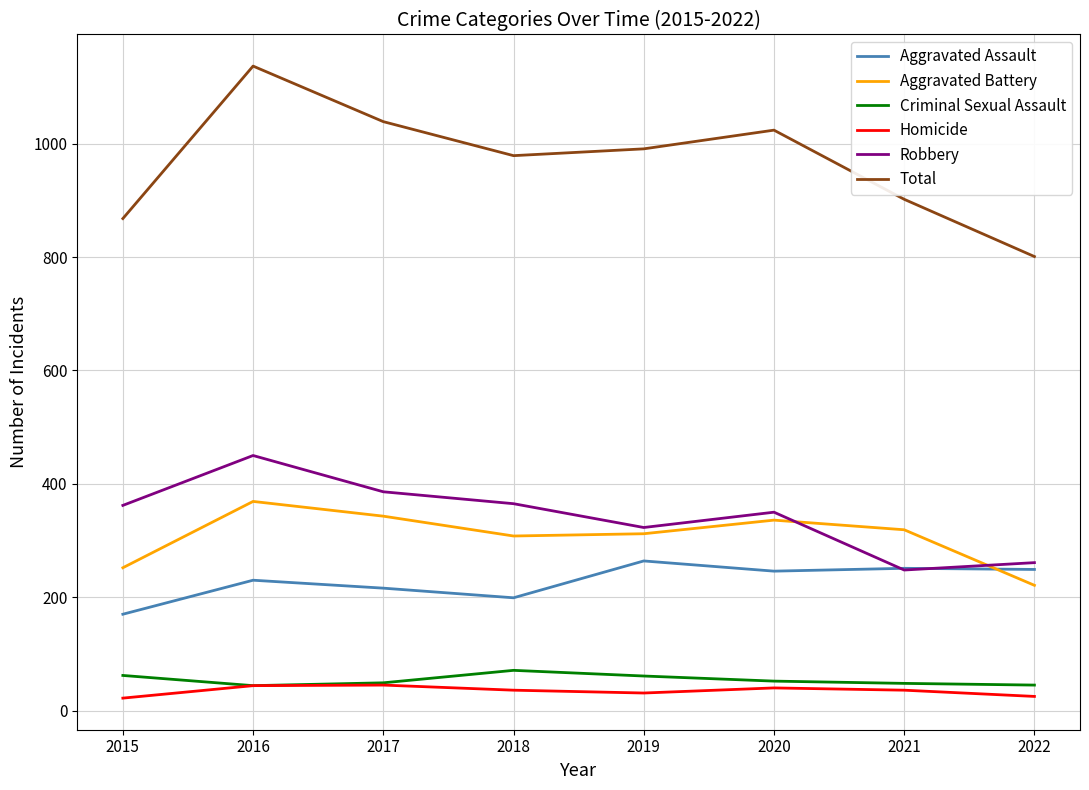

Does the chart display data point markers on the line(s)?

No